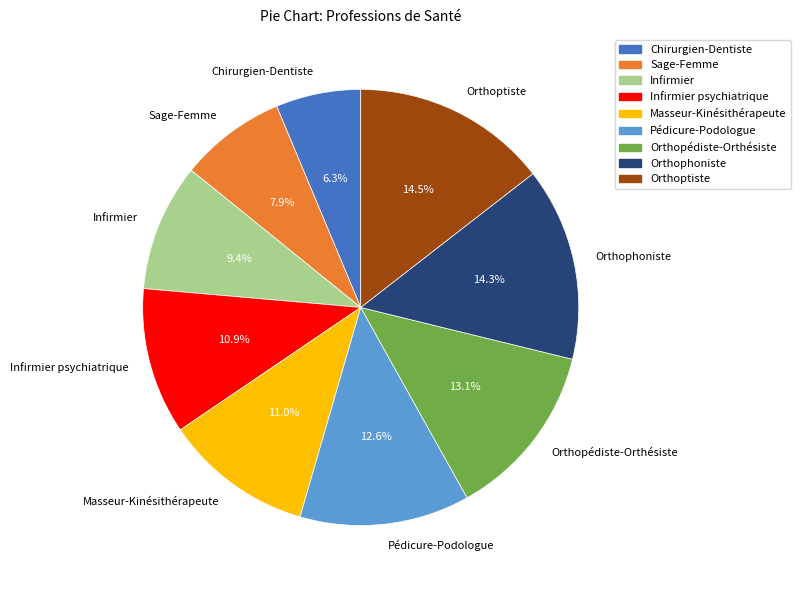

Is Masseur-Kinésithérapeute the majority of the pie?

No